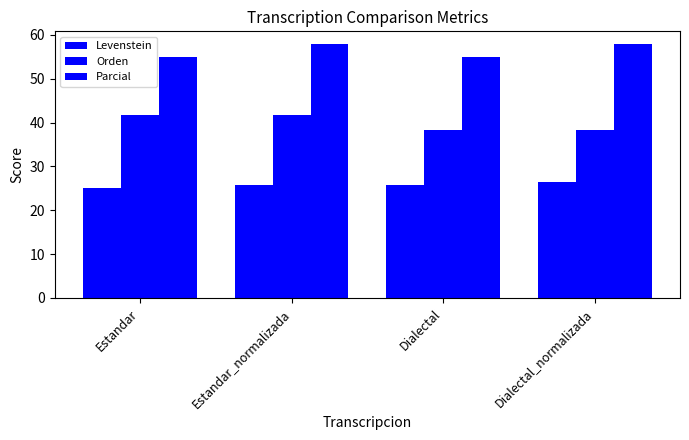

How many bars are there in each group?

3